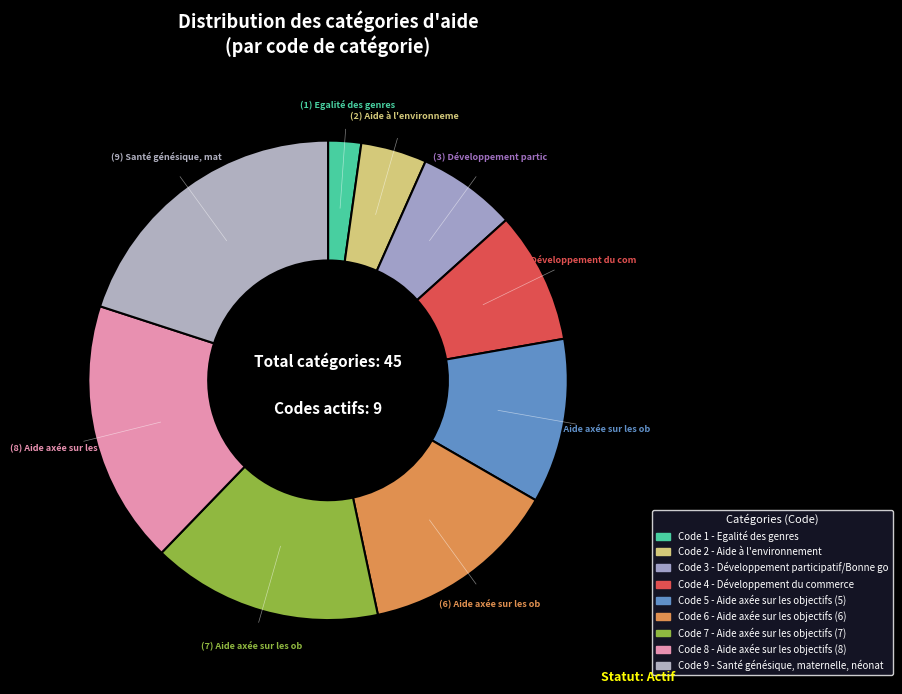

How many slices are in this pie chart?

9